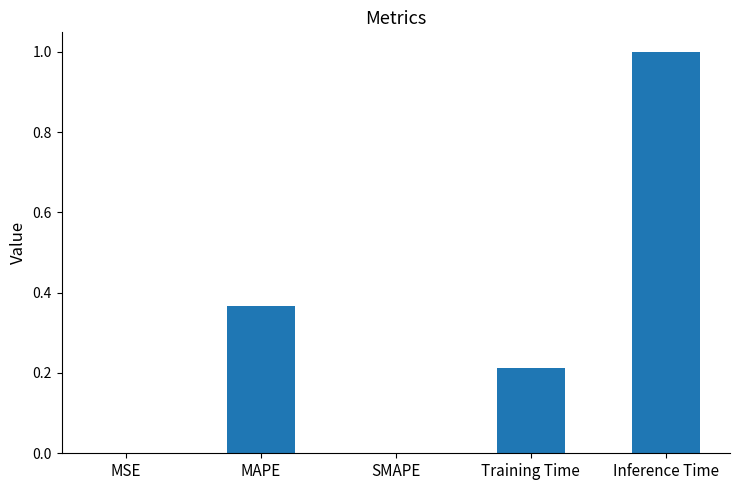

What is the average value?

0.3